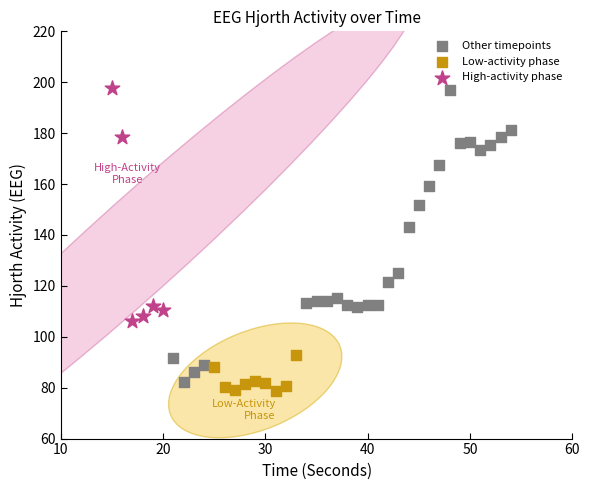

Which series has the widest spread of Y values?

Other timepoints